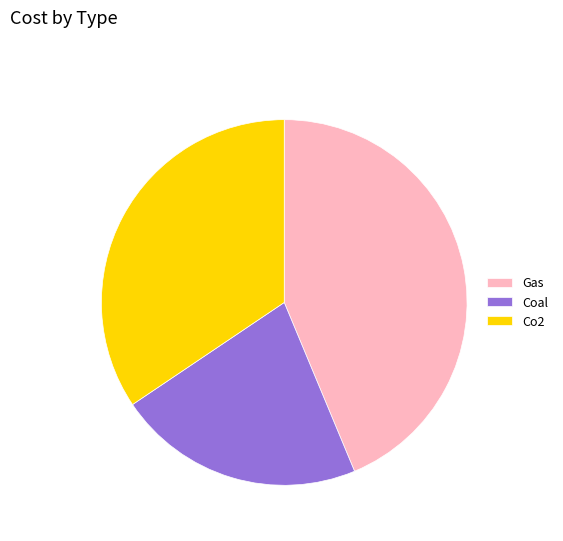

Is it true that Coal is 22% of the pie?

True